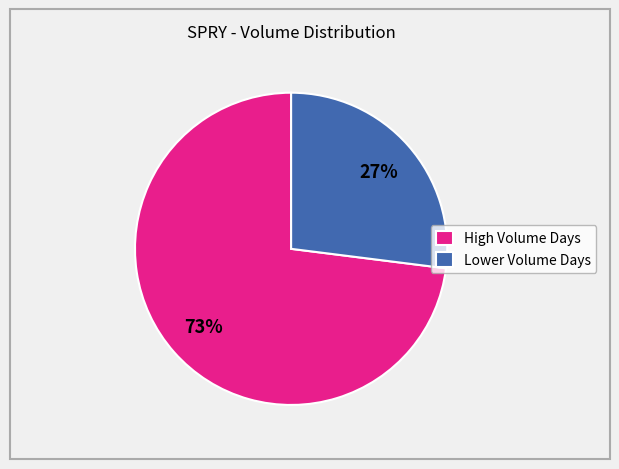

Which slice represents more than half of the pie?

High Volume Days